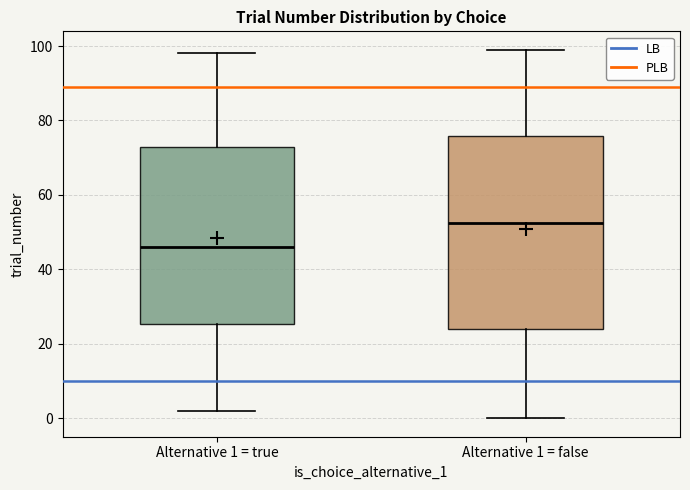

Reading left to right, read every box against the y-axis: the position of its median line, the range the box covers, and the ends of its whiskers. The values are not printed on the chart, so give them approximately, as read against the axis.

Alternative 1 = true: median 46, box 26 to 72, whiskers 2 to 98
Alternative 1 = false: median 52, box 24 to 76, whiskers 0 to 100